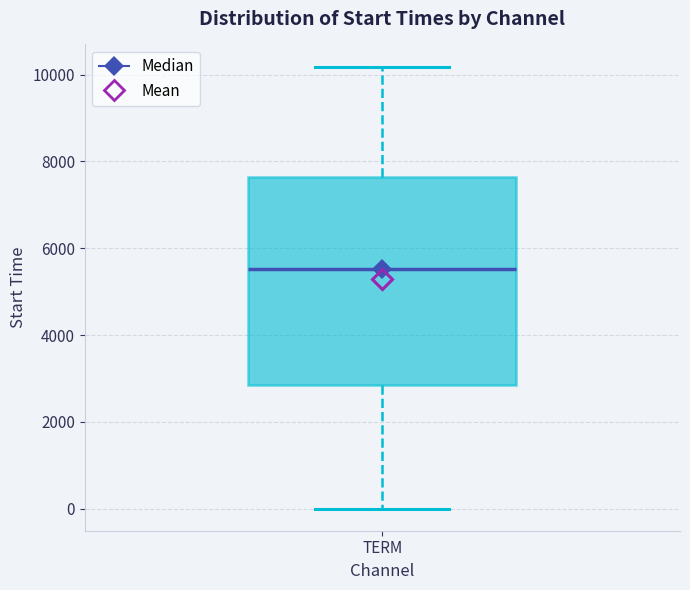

Read this box plot against the y-axis: the position of the median line, the range covered by the box, and the ends of both whiskers. The values are not printed on the chart, so give them approximately, as read against the axis.

median 5600, box 2800 to 7600, whiskers 0 to 10200